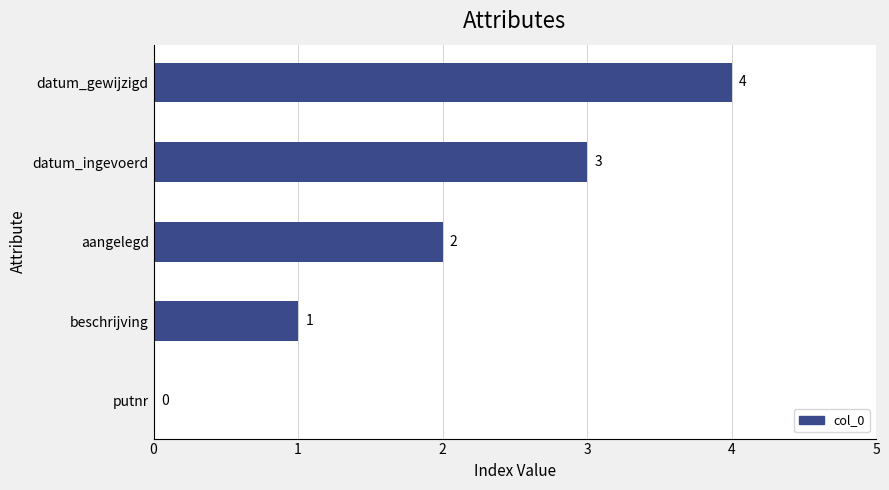

Are the bars horizontal?

Yes